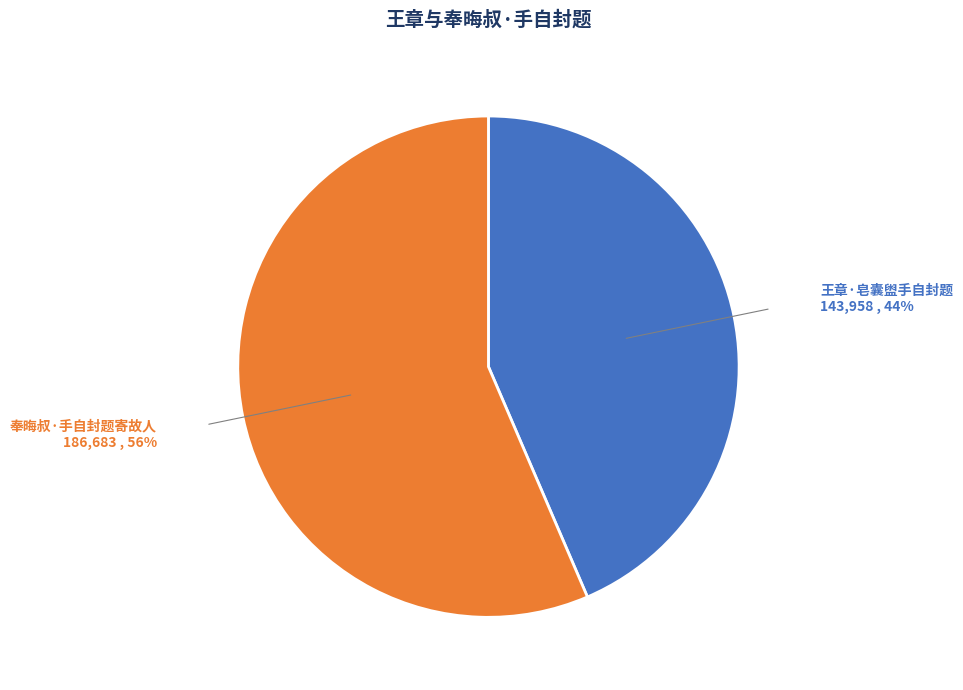

Does any single category account for the majority?

Yes